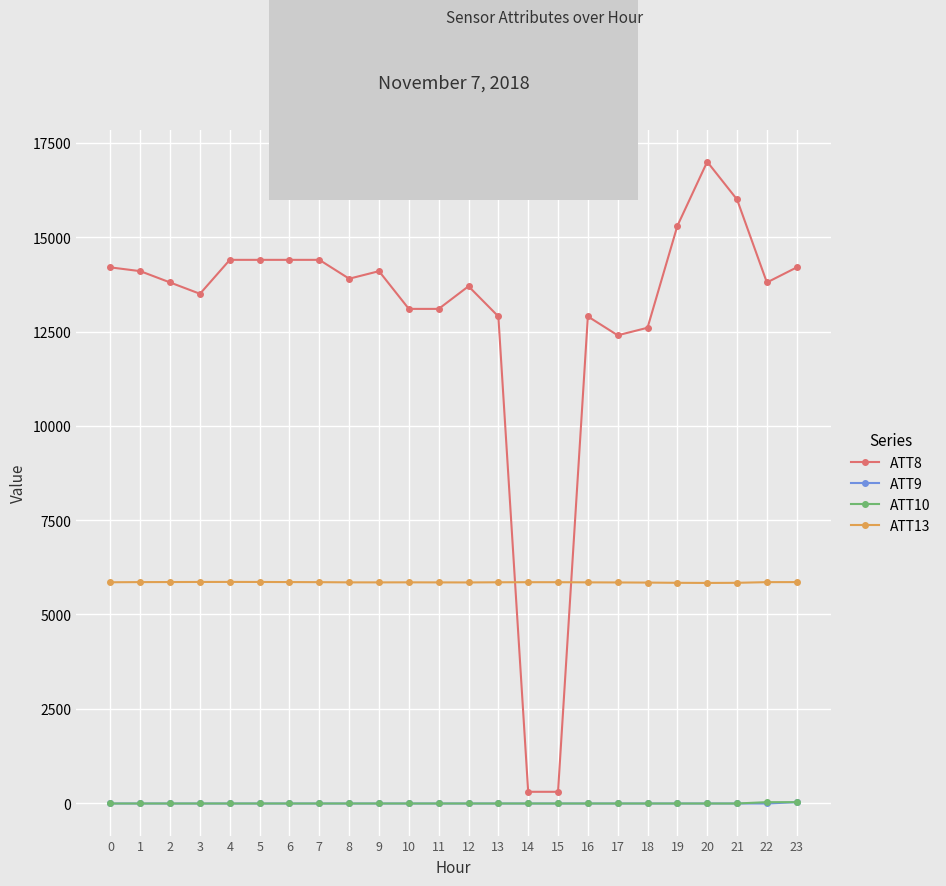

How many distinct data groups are displayed?

4